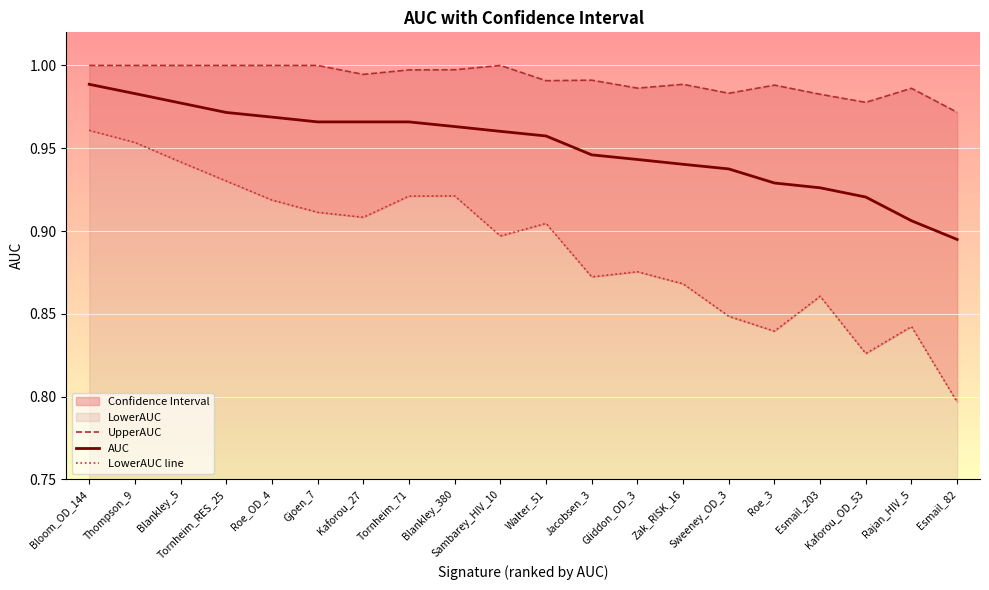

What is the label of the 15th point from the left?

Sweeney_OD_3